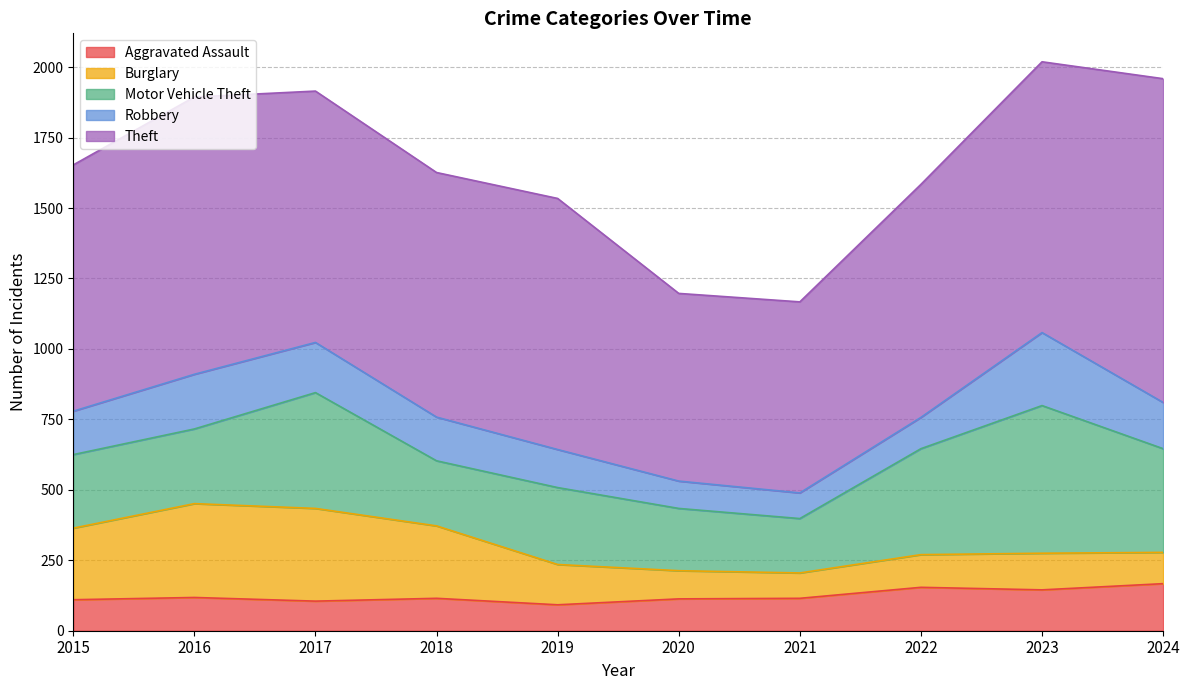

True or false: Motor Vehicle Theft and Robbery cross at least once.

False